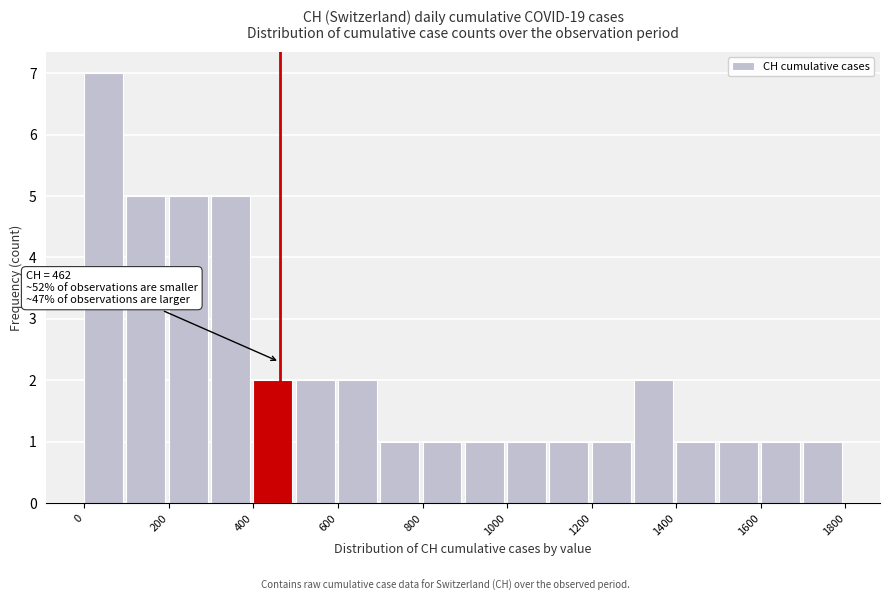

Over which range of the x-axis is the bar tallest?

0 to 100